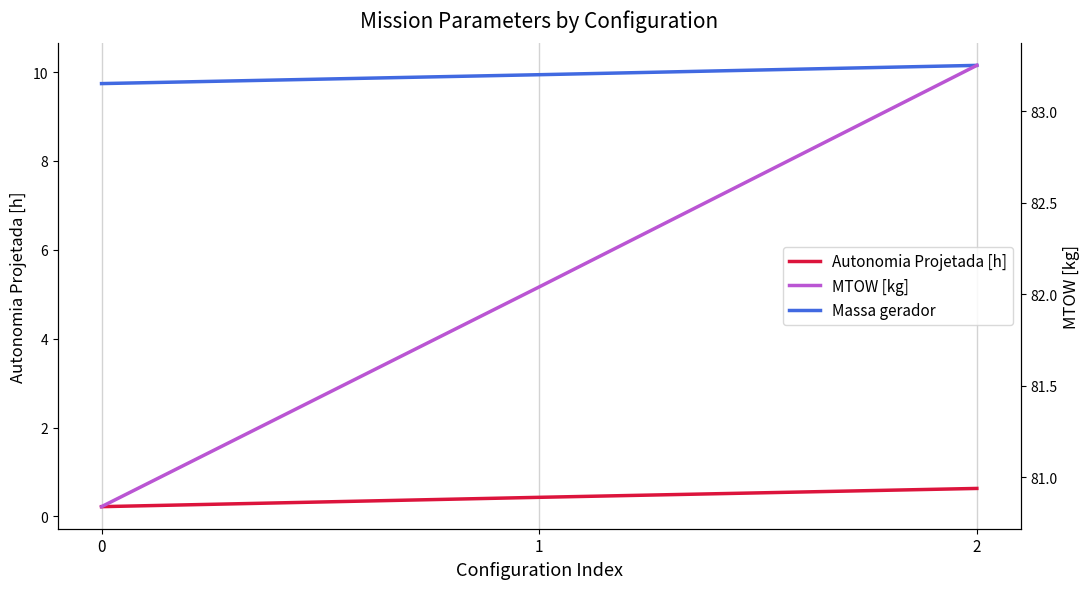

Is the value of Massa gerador at 2 greater than the value of MTOW [kg] at 0?

No